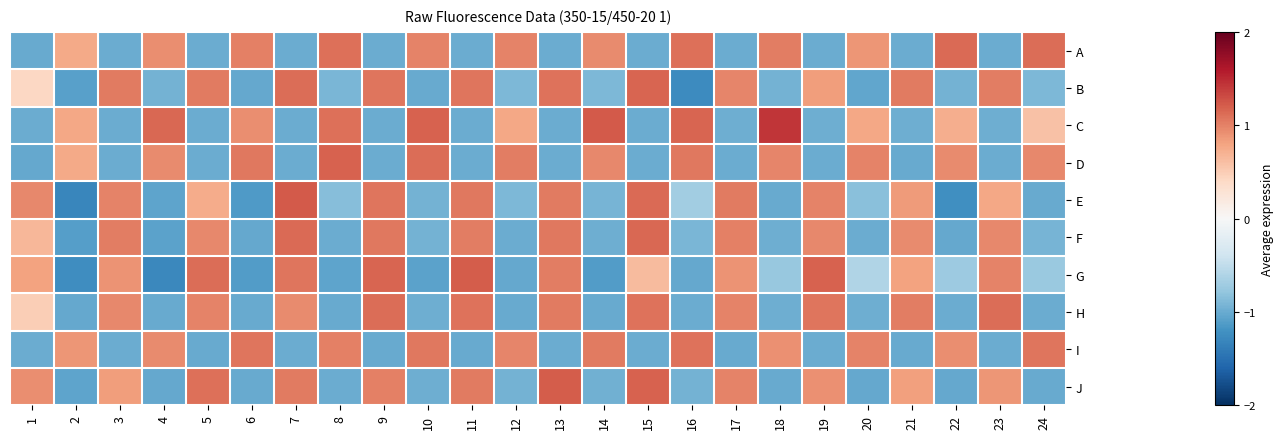

Count the number of data series in this chart.

10